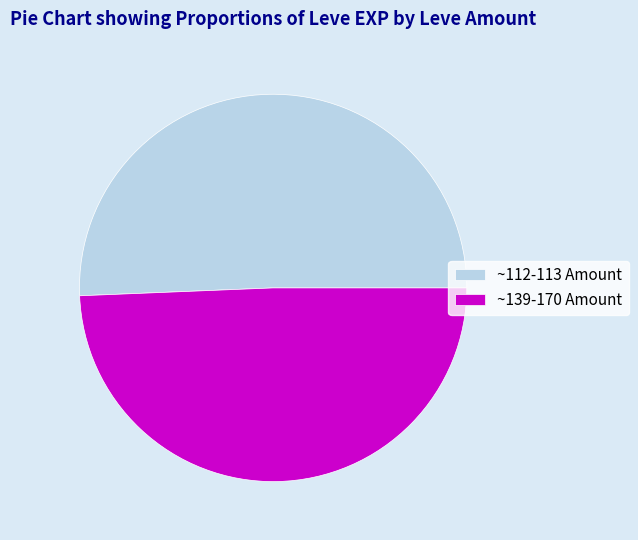

What is the ratio of the value at ~139-170 Amount to the value at ~112-113 Amount?

1.0